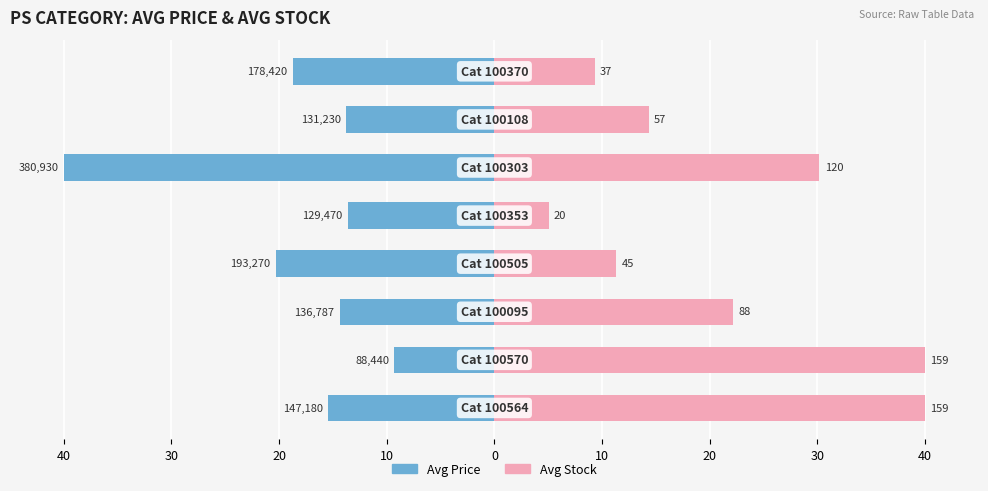

True or false: Avg Price has a value of -13.8 at 20.

True